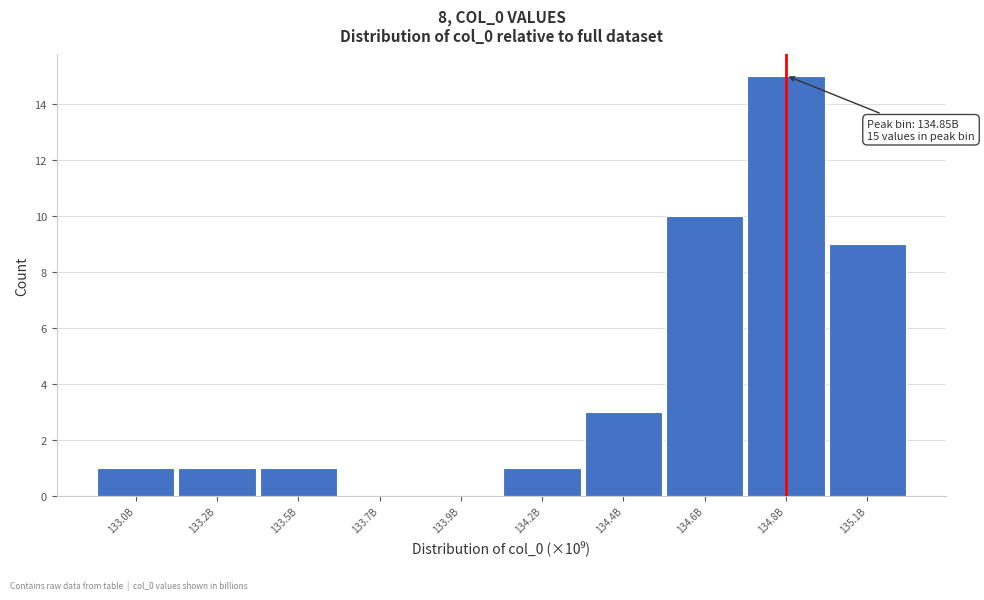

Reading left to right, transcribe all the data shown in this chart.

133.0B=1	133.2B=1	133.5B=1	133.7B=0	133.9B=0	134.2B=1	134.4B=3	134.6B=10	134.8B=15	135.1B=9